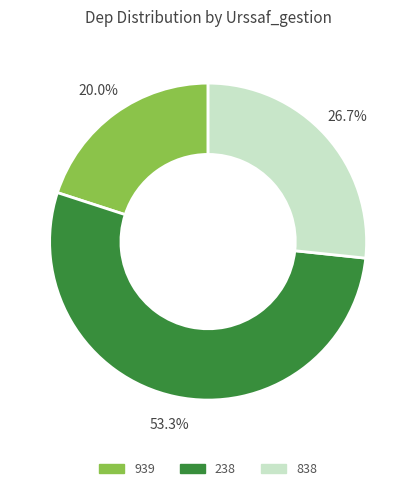

What is the total percentage of 238 and 838?

80.0%